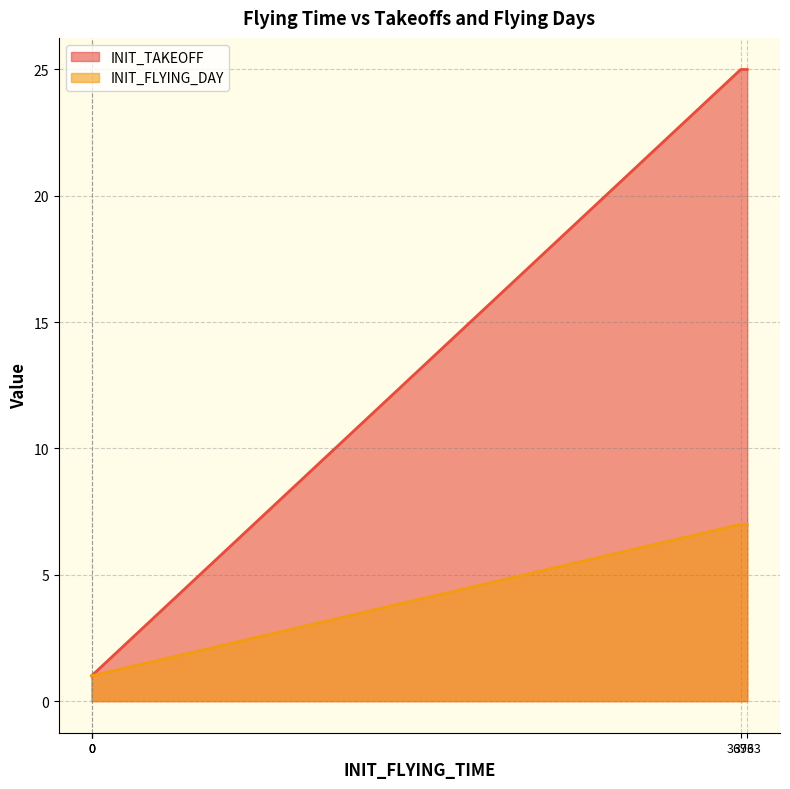

Does the chart display data point markers on the line(s)?

No